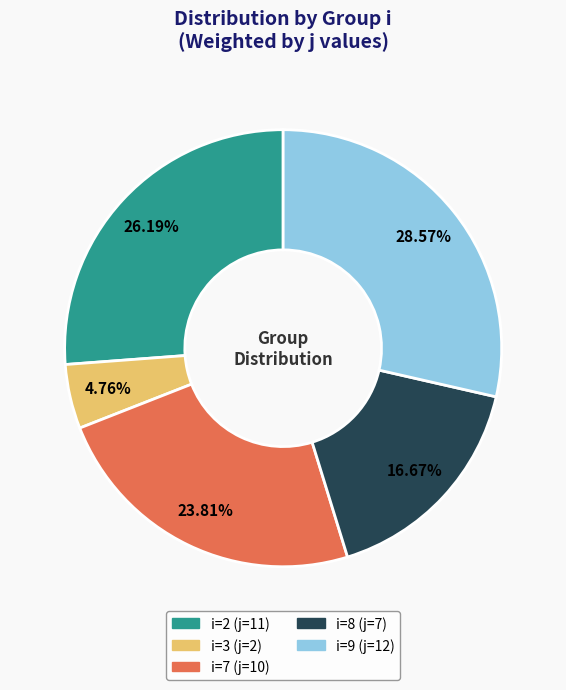

Between i=9 and i=7, which is larger?

i=9